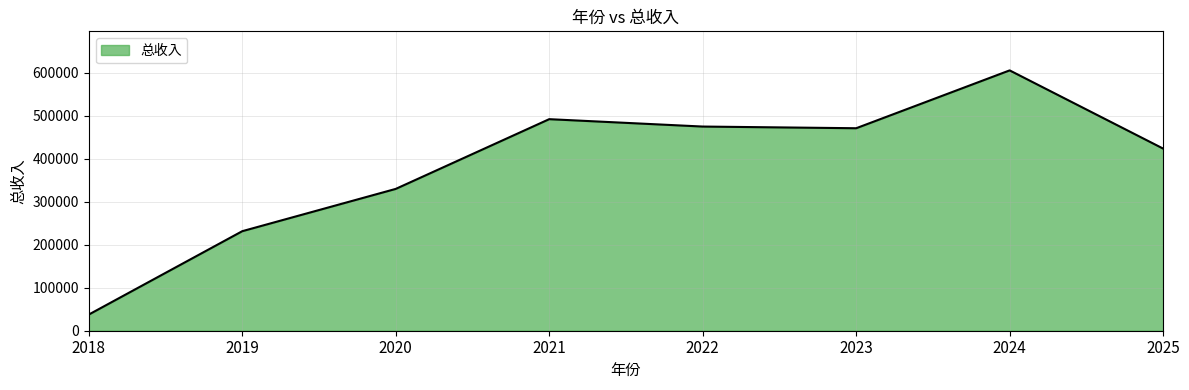

Which has a higher value, 2019 or 2023?

2023